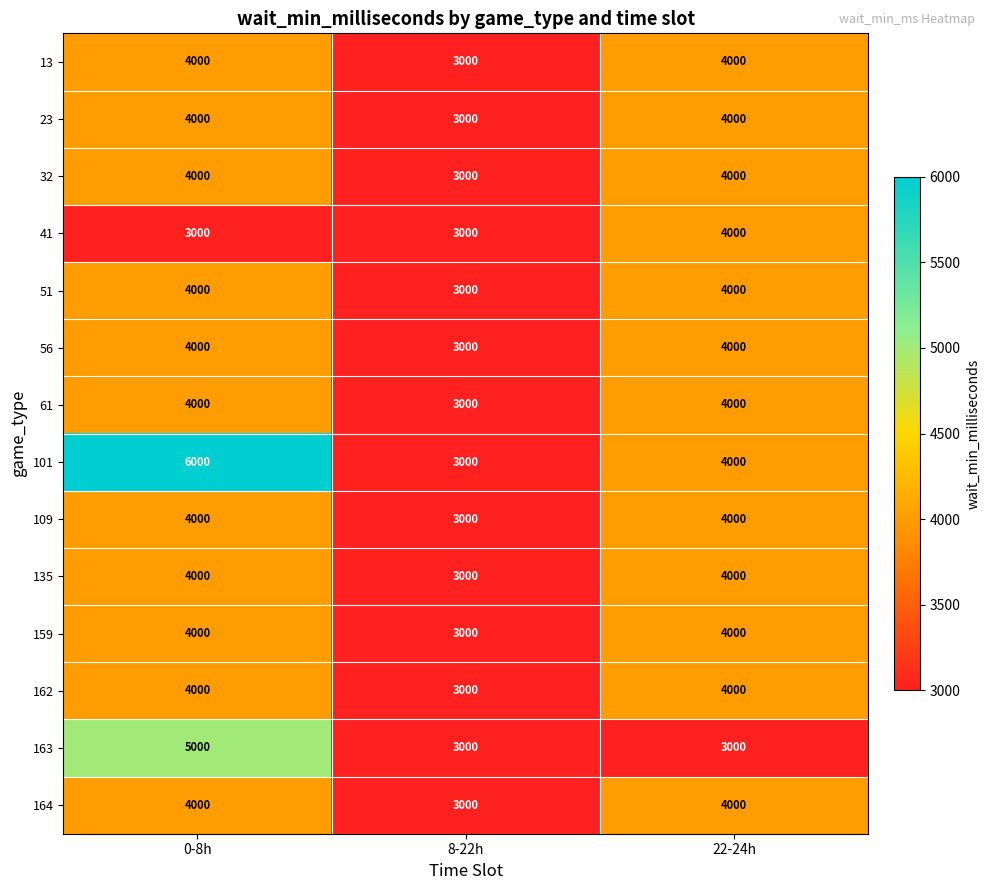

At how many categories does at least one series exceed 3940?

2